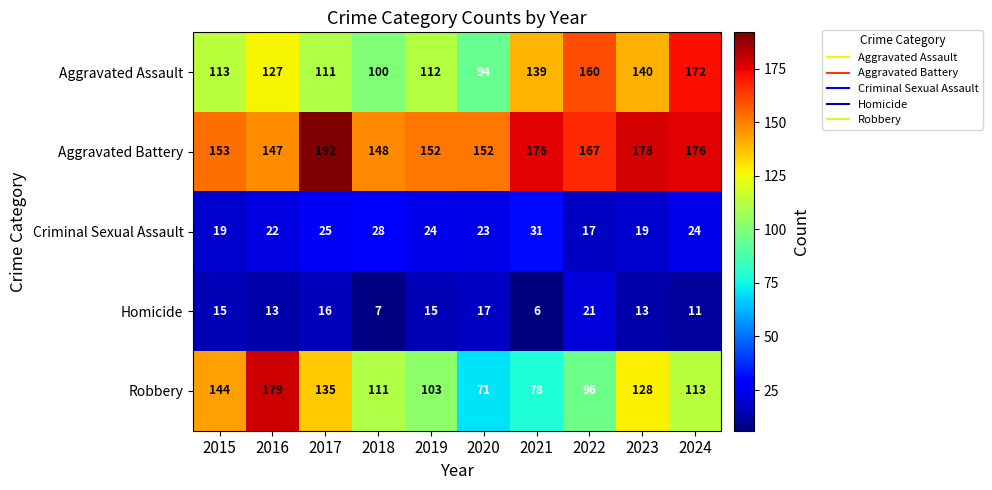

How many distinct data groups are displayed?

5